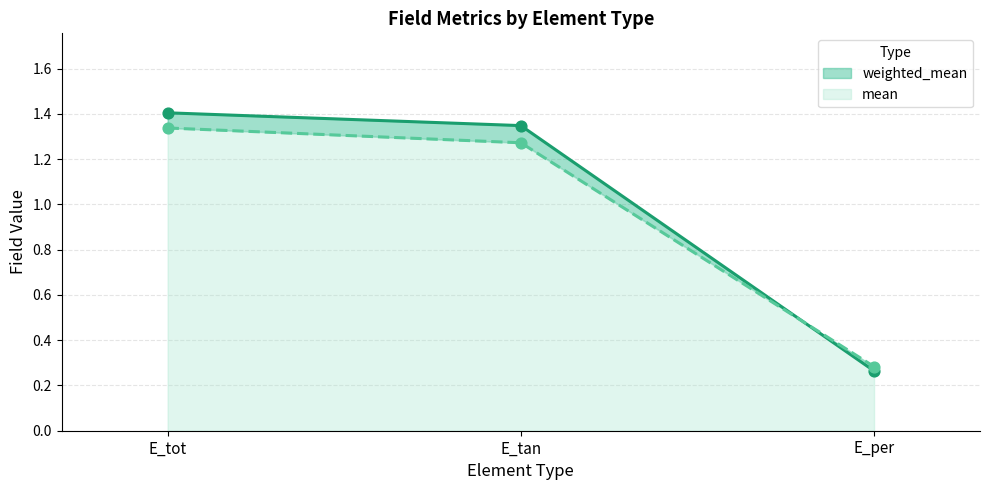

At how many categories does at least one series exceed 0?

3